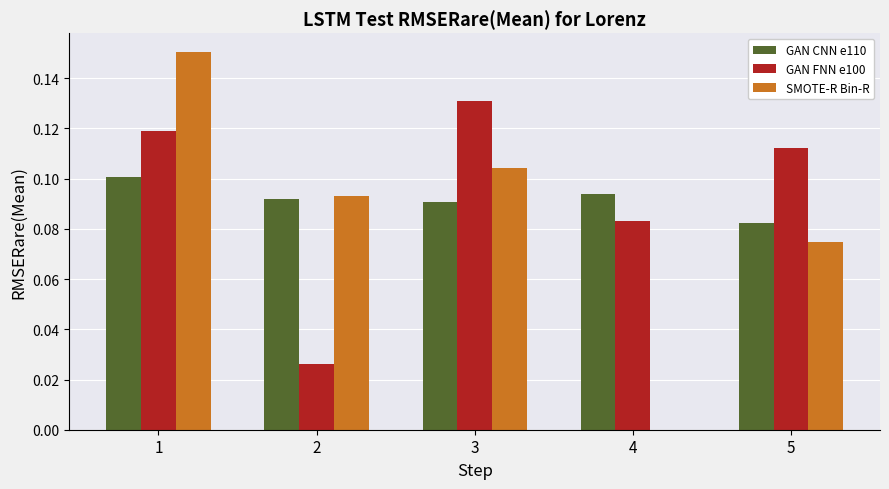

True or false: SMOTE-R Bin-R has a value of 0.1 at 3.

True